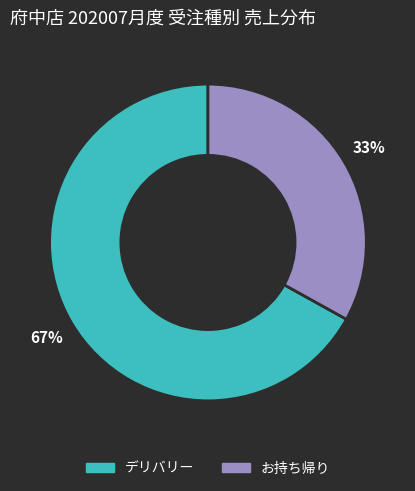

To the nearest percent, what portion does お持ち帰り represent?

33%